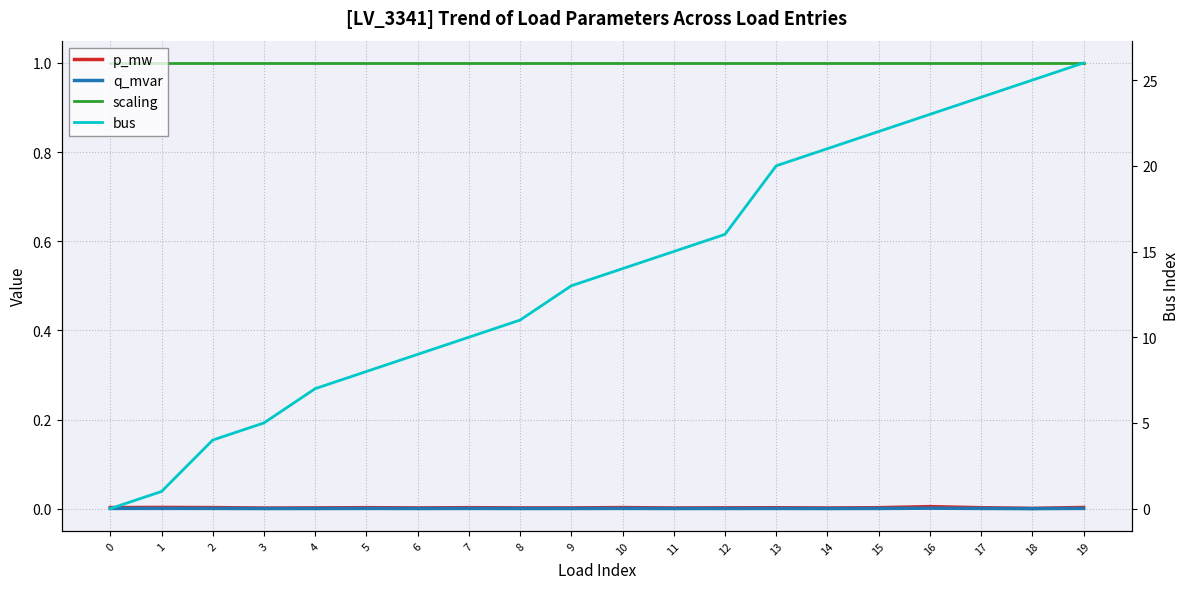

List the series in order of their peak value, lowest first.

q_mvar, p_mw, scaling, bus